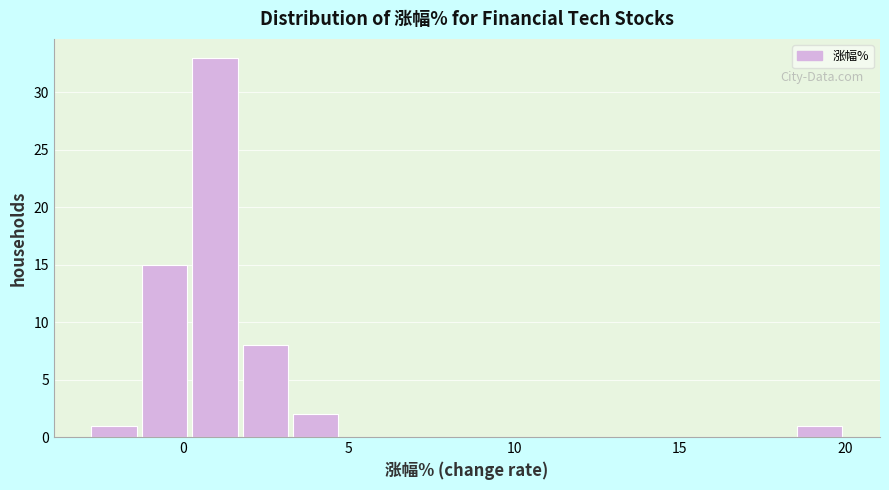

Around what value on the x-axis is the tallest bar? Give the approximate position of its centre, as read against the axis.

1.0